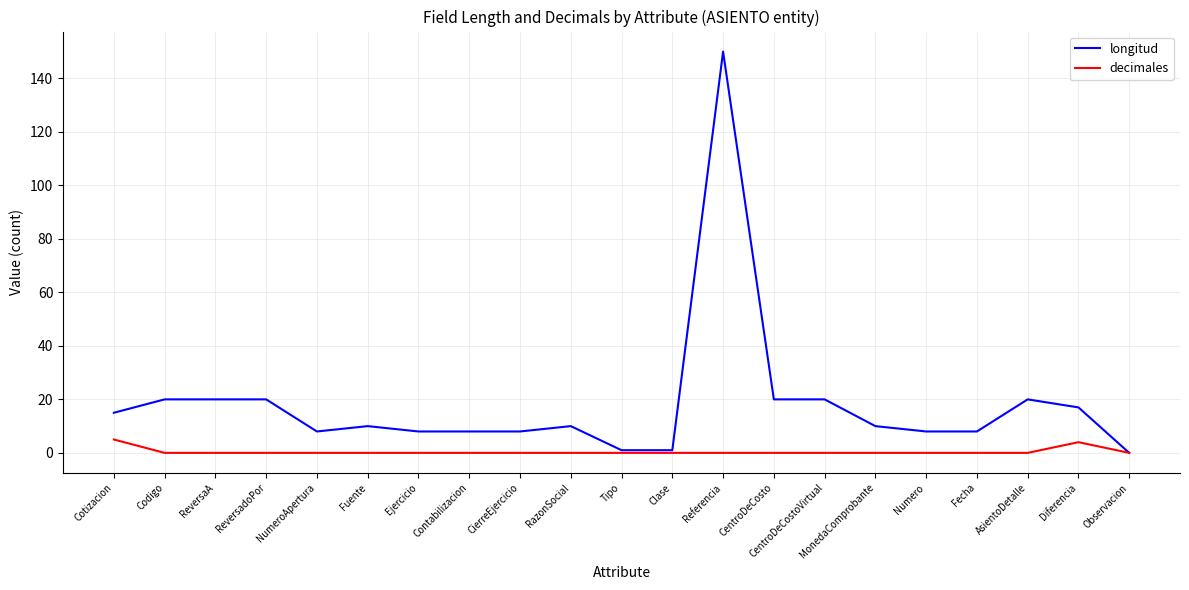

Reading left to right, transcribe all the data shown in this chart.

longitud: Cotizacion=15	Codigo=20	ReversaA=20	ReversadoPor=20	NumeroApertura=8	Fuente=10	Ejercicio=8	Contabilizacion=8	CierreEjercicio=8	RazonSocial=10	Tipo=1	Clase=1	Referencia=150	CentroDeCosto=20	CentroDeCostoVirtual=20	MonedaComprobante=10	Numero=8	Fecha=8	AsientoDetalle=20	Diferencia=17	Observacion=0
decimales: Cotizacion=5	Codigo=0	ReversaA=0	ReversadoPor=0	NumeroApertura=0	Fuente=0	Ejercicio=0	Contabilizacion=0	CierreEjercicio=0	RazonSocial=0	Tipo=0	Clase=0	Referencia=0	CentroDeCosto=0	CentroDeCostoVirtual=0	MonedaComprobante=0	Numero=0	Fecha=0	AsientoDetalle=0	Diferencia=4	Observacion=0